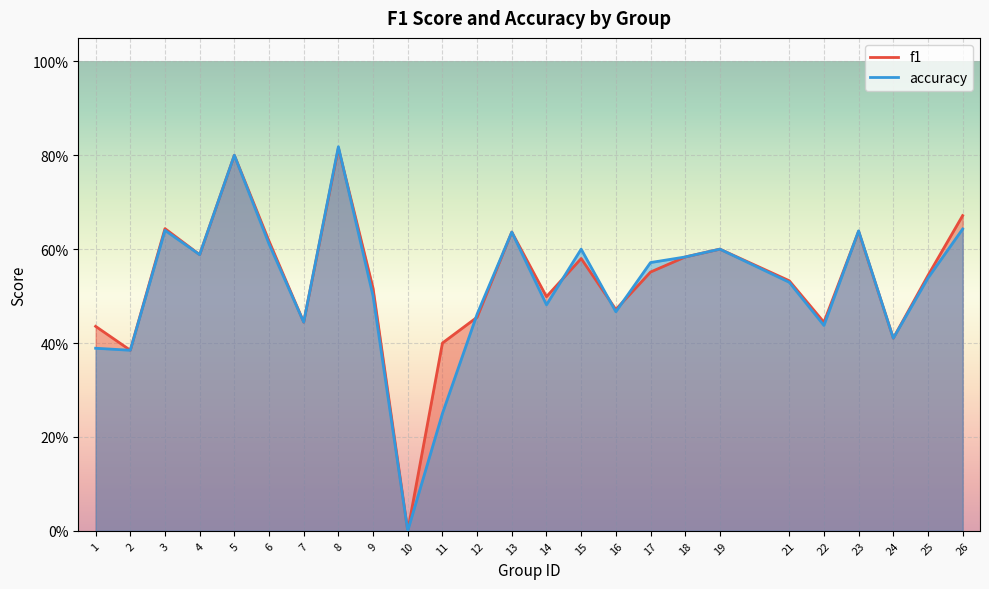

What is the average value of the f1 series?

0.5